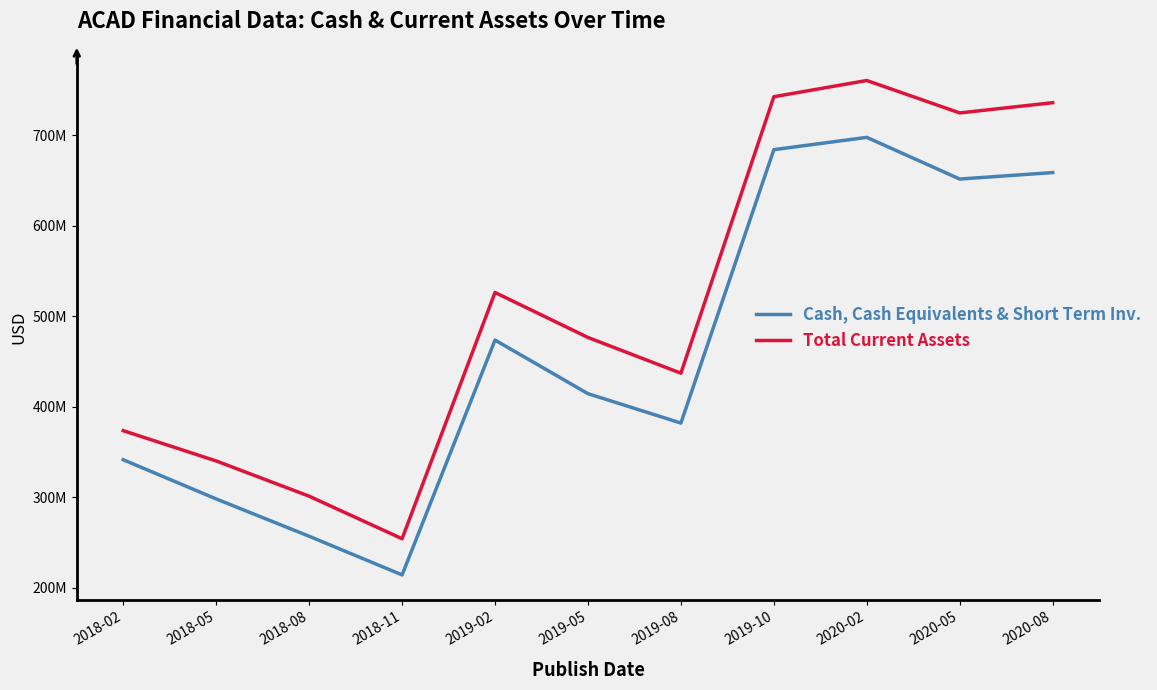

Does the chart display data point markers on the line(s)?

No